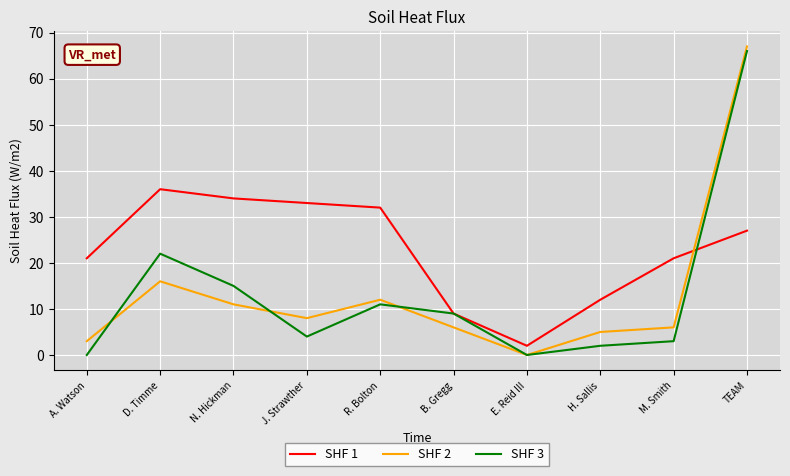

Reading right to left, extract all data points from this chart.

SHF 1: 27	21	12	2	9	32	33	34	36	21
SHF 2: 67	6	5	0	6	12	8	11	16	3
SHF 3: 66	3	2	0	9	11	4	15	22	0